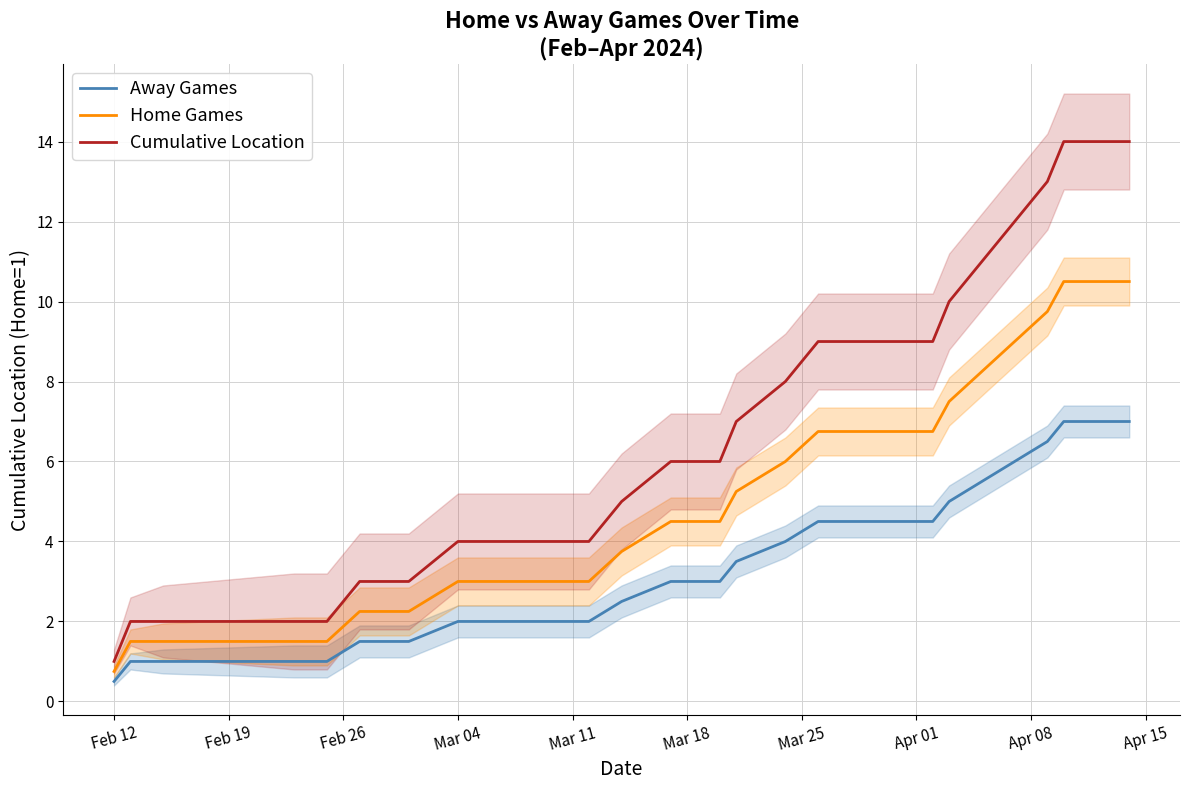

What is the difference between the maximum and minimum values in the Away Games series?

6.5